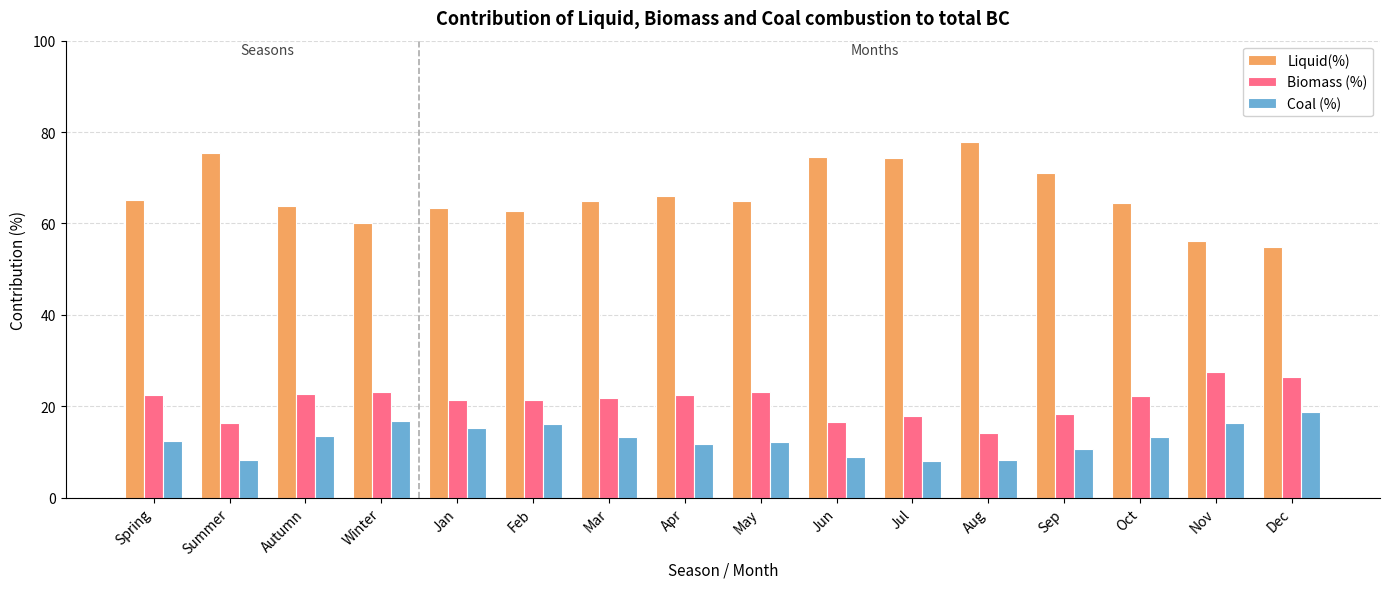

Are the bars grouped side by side (vs. stacked)?

Yes